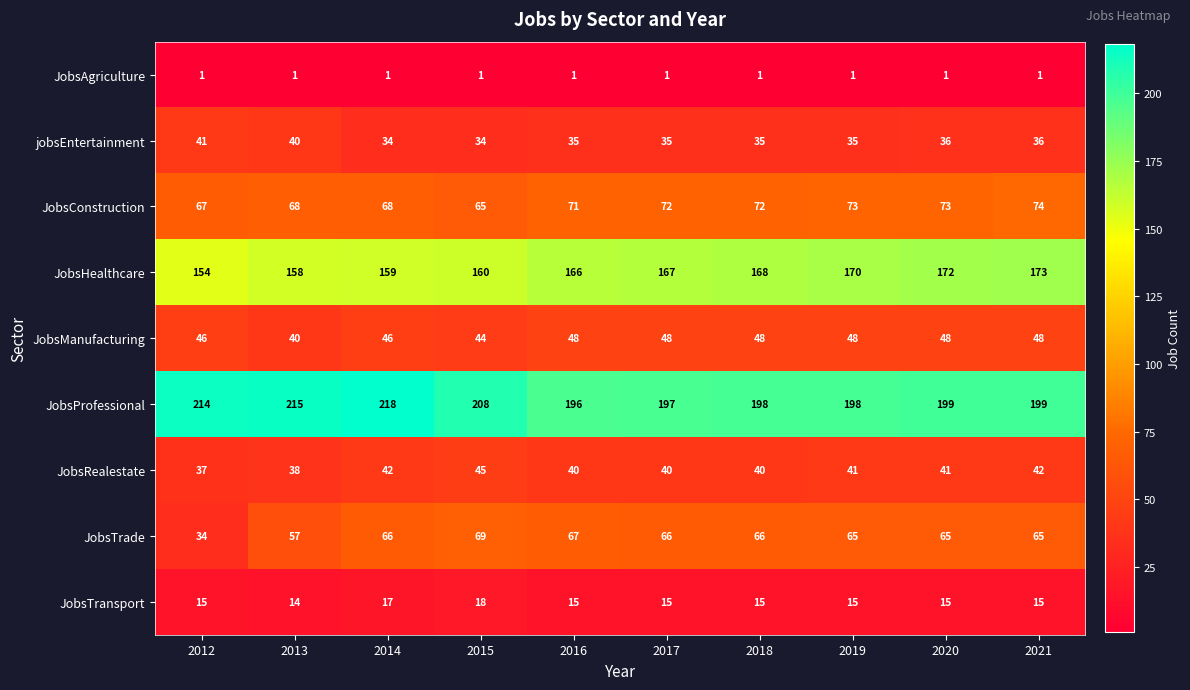

What is the total value across all series at 2016?

639